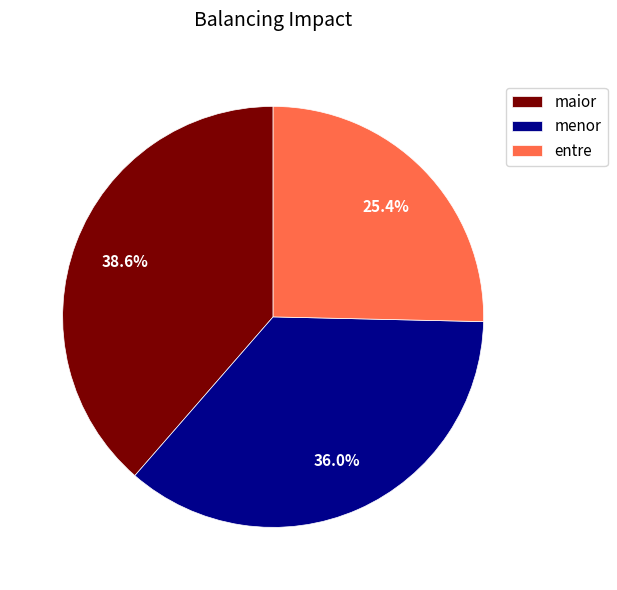

Rank the categories by value from lowest to highest.

entre, menor, maior